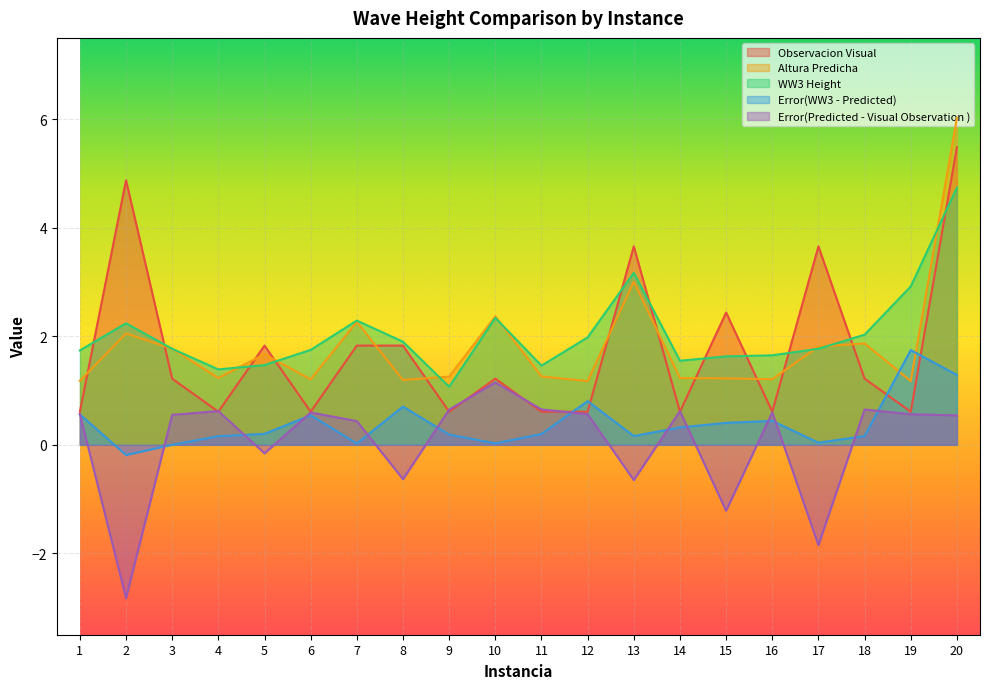

Reading right to left, what are all the values shown in this chart?

Observacion Visual: 20=5.5	19=0.6	18=1.2	17=3.7	16=0.6	15=2.4	14=0.6	13=3.7	12=0.6	11=0.6	10=1.2	9=0.6	8=1.8	7=1.8	6=0.6	5=1.8	4=0.6	3=1.2	2=4.9	1=0.6
Altura Predicha: 20=6.0	19=1.2	18=1.9	17=1.8	16=1.2	15=1.2	14=1.2	13=3.0	12=1.2	11=1.3	10=2.4	9=1.3	8=1.2	7=2.3	6=1.2	5=1.7	4=1.2	3=1.8	2=2.1	1=1.2
WW3 Height: 20=4.7	19=2.9	18=2.0	17=1.8	16=1.6	15=1.6	14=1.6	13=3.2	12=2.0	11=1.5	10=2.3	9=1.1	8=1.9	7=2.3	6=1.8	5=1.5	4=1.4	3=1.8	2=2.2	1=1.7
Error(WW3 - Predicted): 20=1.3	19=1.7	18=0.2	17=0.0	16=0.4	15=0.4	14=0.3	13=0.2	12=0.8	11=0.2	10=0.0	9=0.2	8=0.7	7=0.0	6=0.5	5=0.2	4=0.2	3=0.0	2=-0.2	1=0.6
Error(Predicted - Visual Observation ): 20=0.5	19=0.6	18=0.7	17=-1.8	16=0.6	15=-1.2	14=0.6	13=-0.7	12=0.6	11=0.7	10=1.1	9=0.6	8=-0.6	7=0.4	6=0.6	5=-0.2	4=0.6	3=0.6	2=-2.8	1=0.6